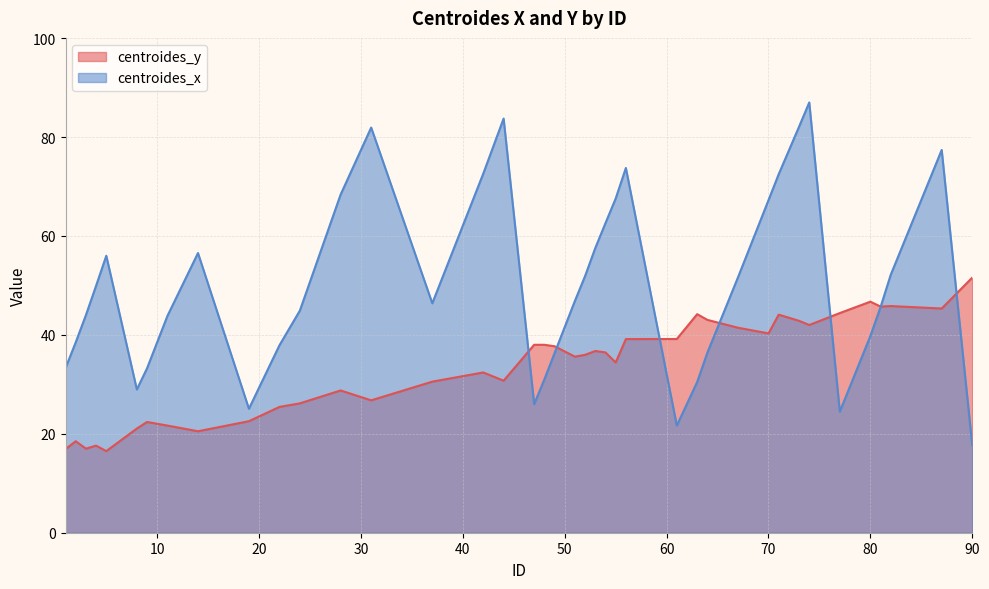

At which label is centroides_x closest to 52?

52